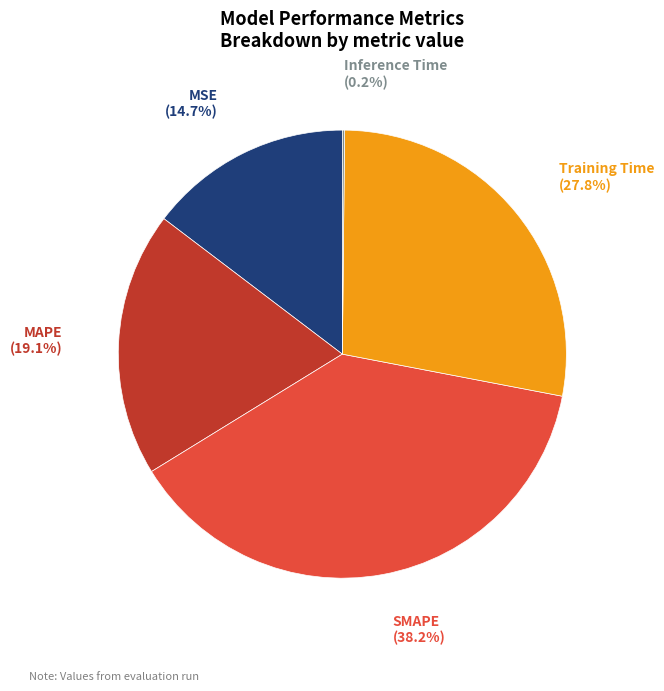

To the nearest percent, what is the difference between the largest and smallest slice percentages?

38%